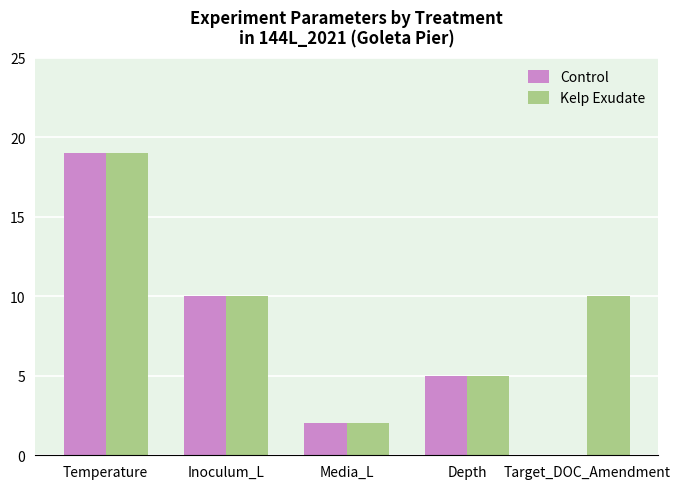

Does the chart contain stacked bars?

No